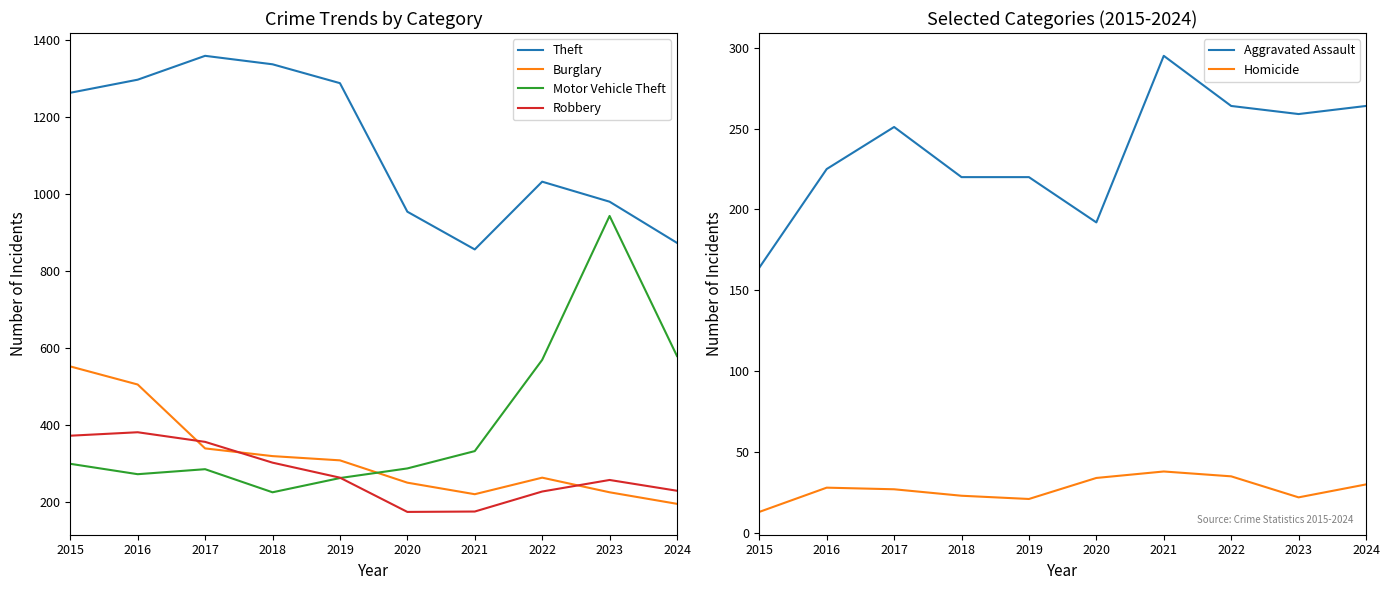

Rank the series at 2021 from highest to lowest value.

Theft, Motor Vehicle Theft, Aggravated Assault, Burglary, Robbery, Homicide